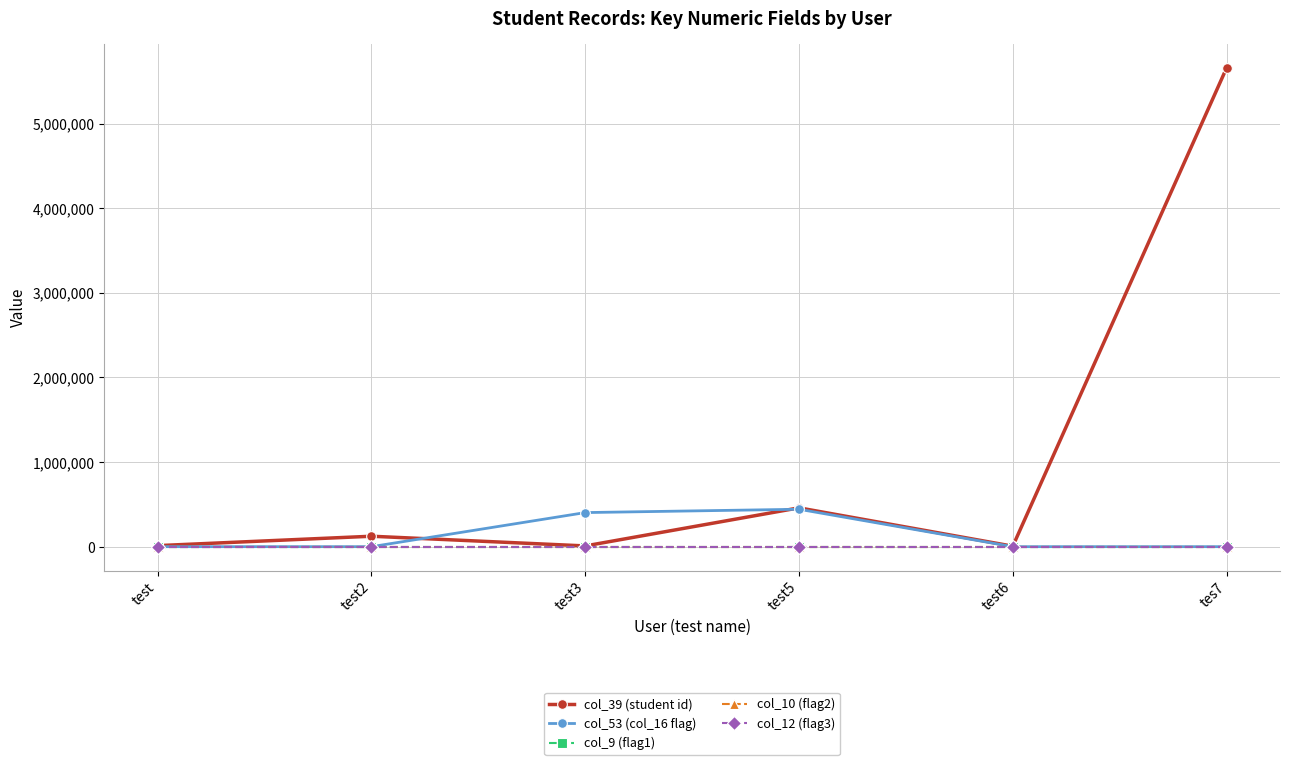

What is the label of the 2nd point from the left?

test2